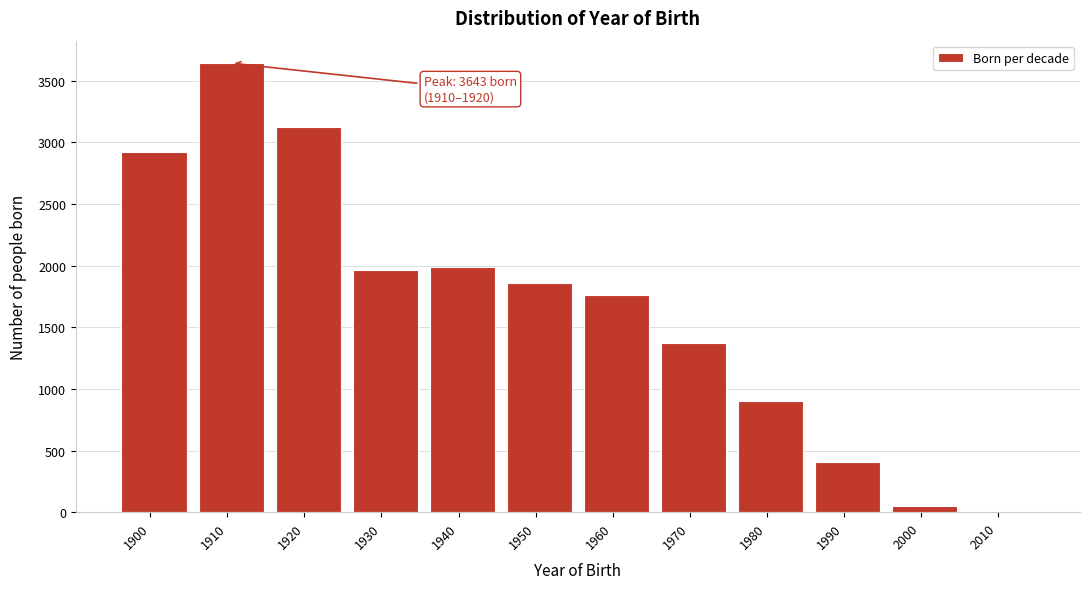

Reading left to right, list all the values displayed in this chart.

1900=2923	1910=3643	1920=3125	1930=1963	1940=1985	1950=1859	1960=1761	1970=1376	1980=905	1990=405	2000=51	2010=0